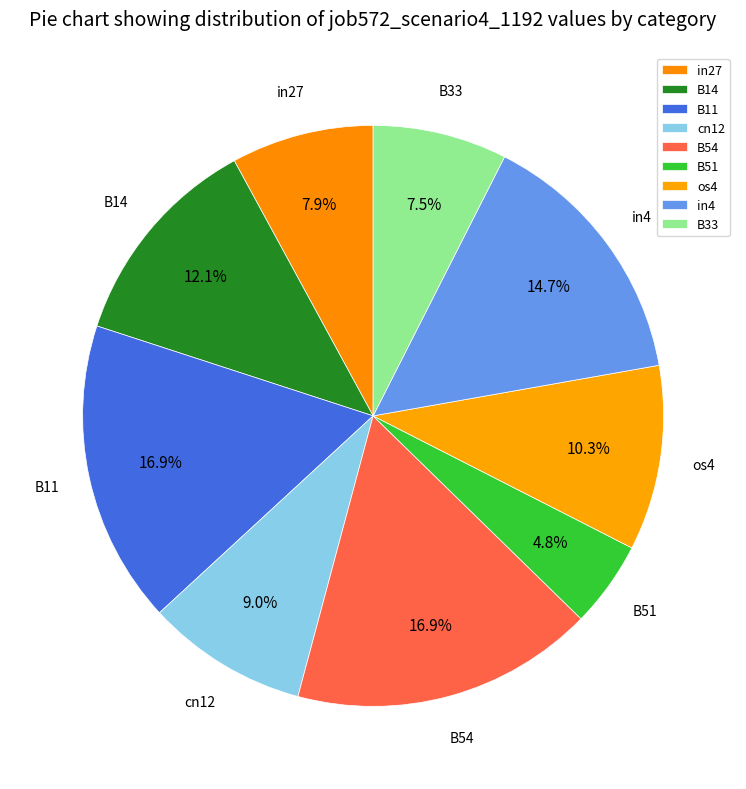

Which has a higher value, in27 or os4?

os4